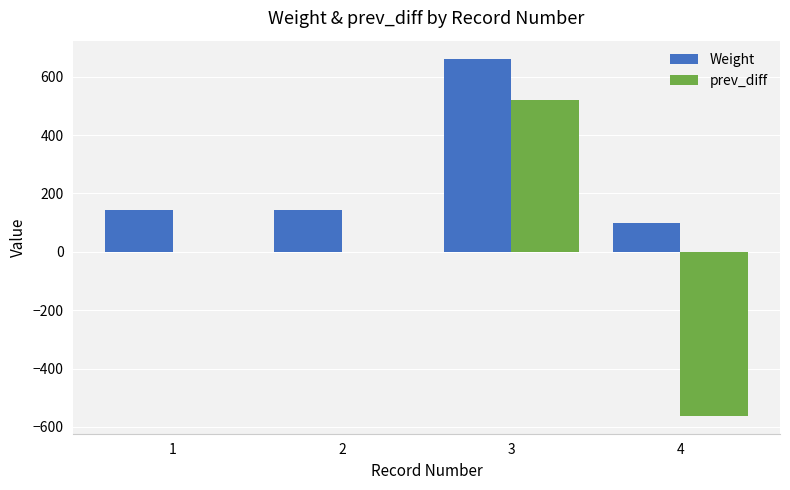

What is the sum of all prev_diff values?

-43.2